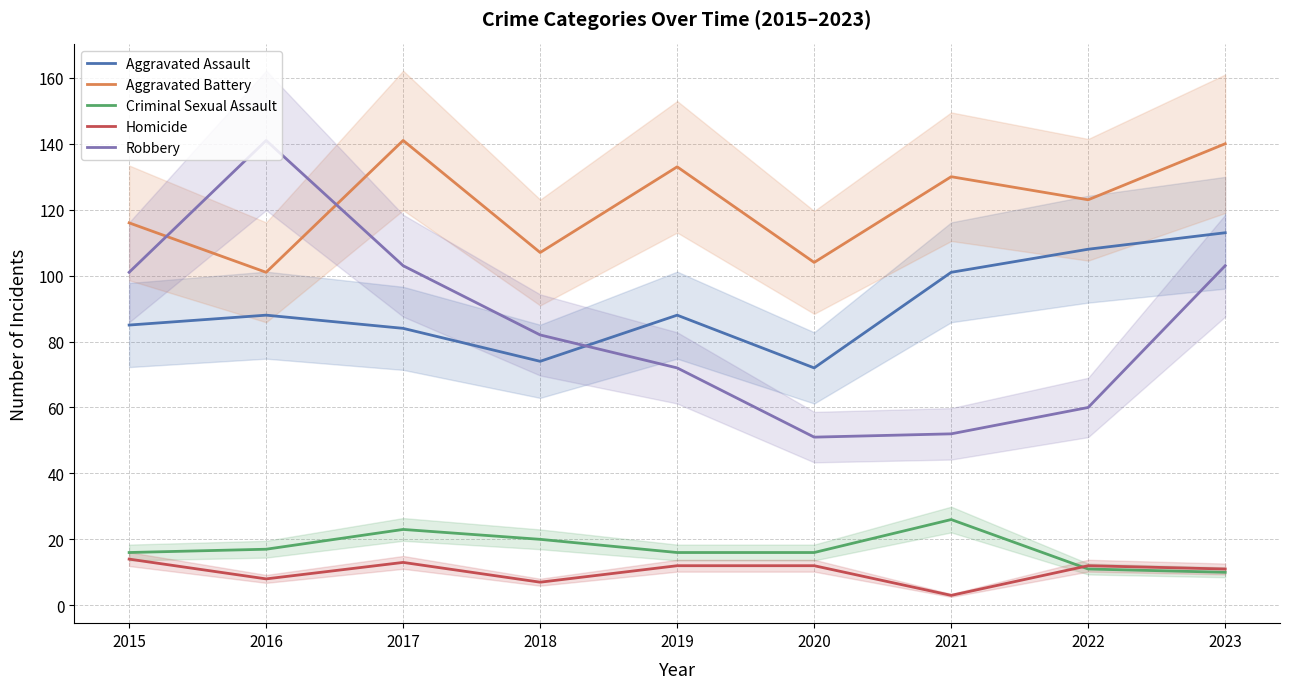

After their last crossing, which series has the higher values: Aggravated Assault or Robbery?

Aggravated Assault